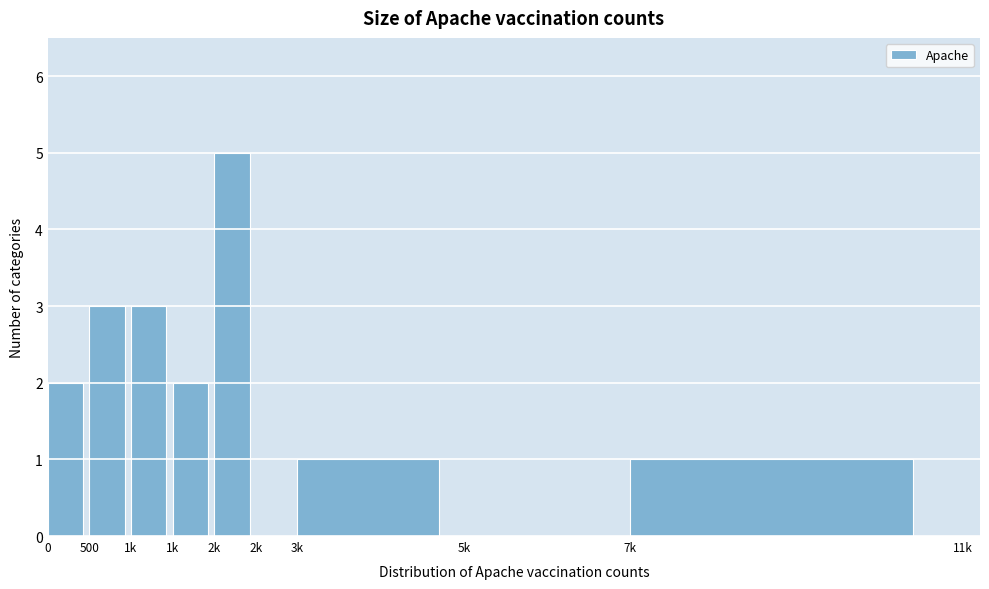

How many series are shown in this chart?

1